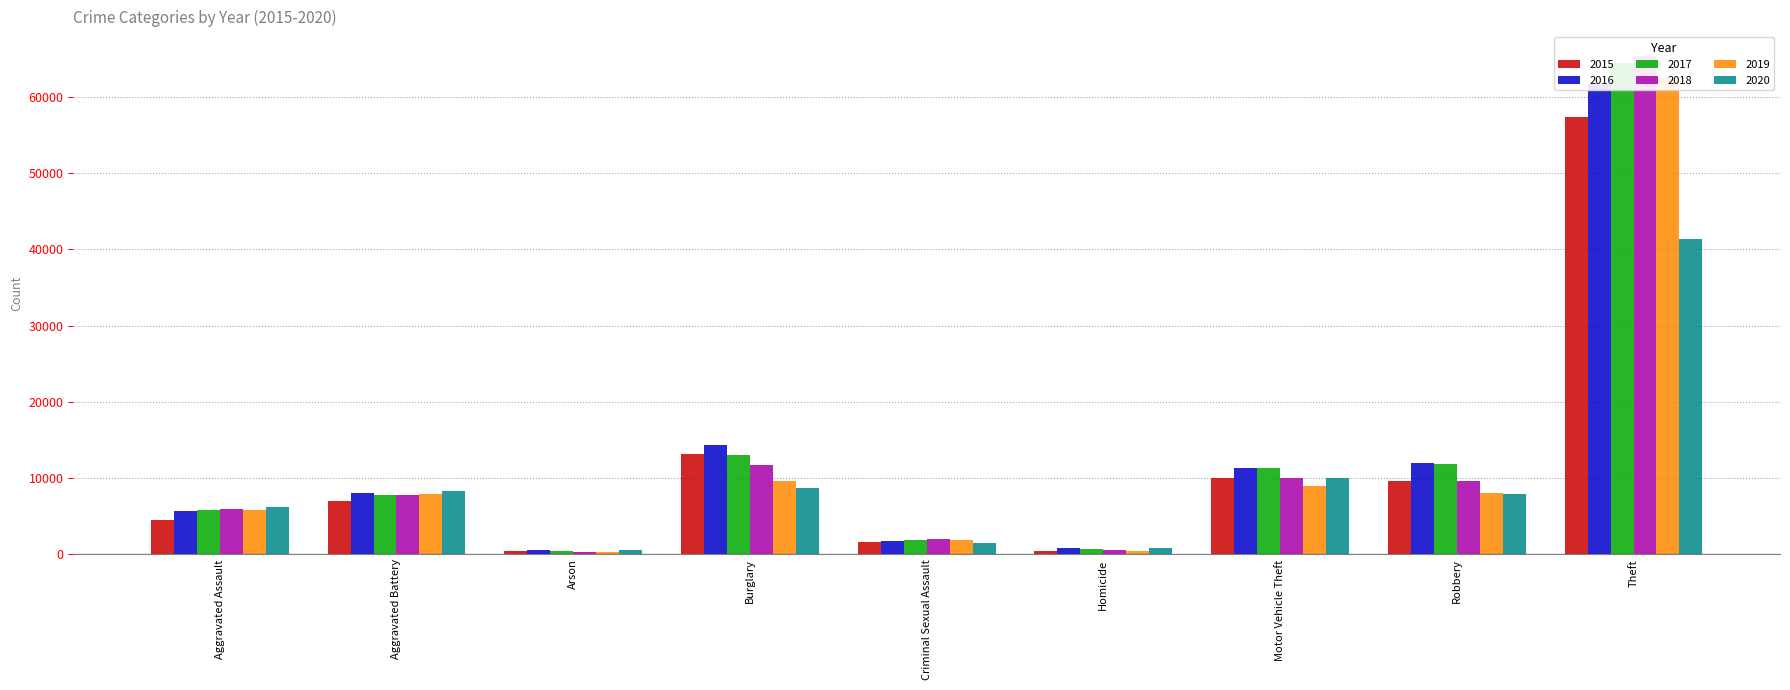

At how many categories does at least one series exceed 48543?

1